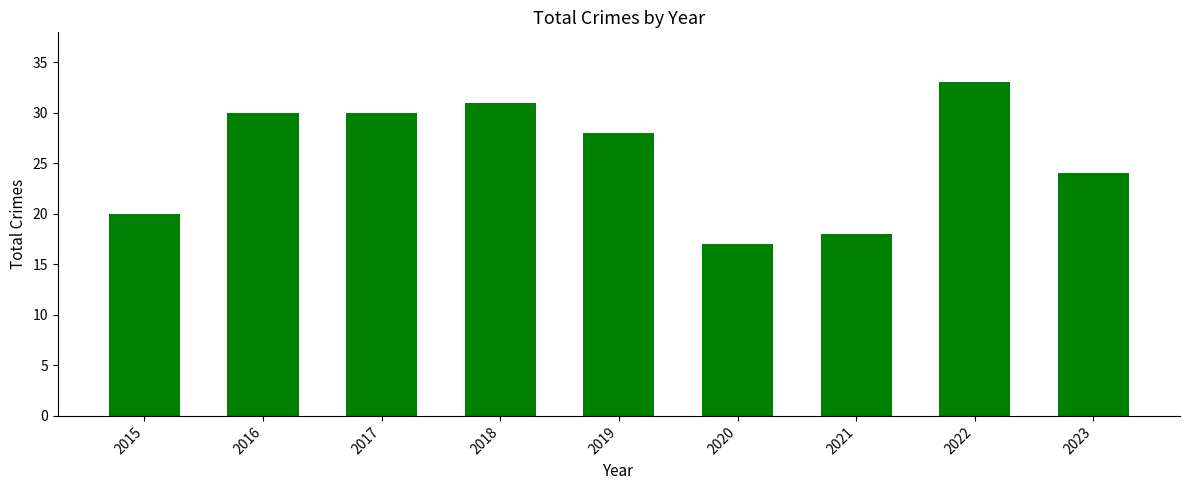

True or false: the data shows 31 at 2018.

True